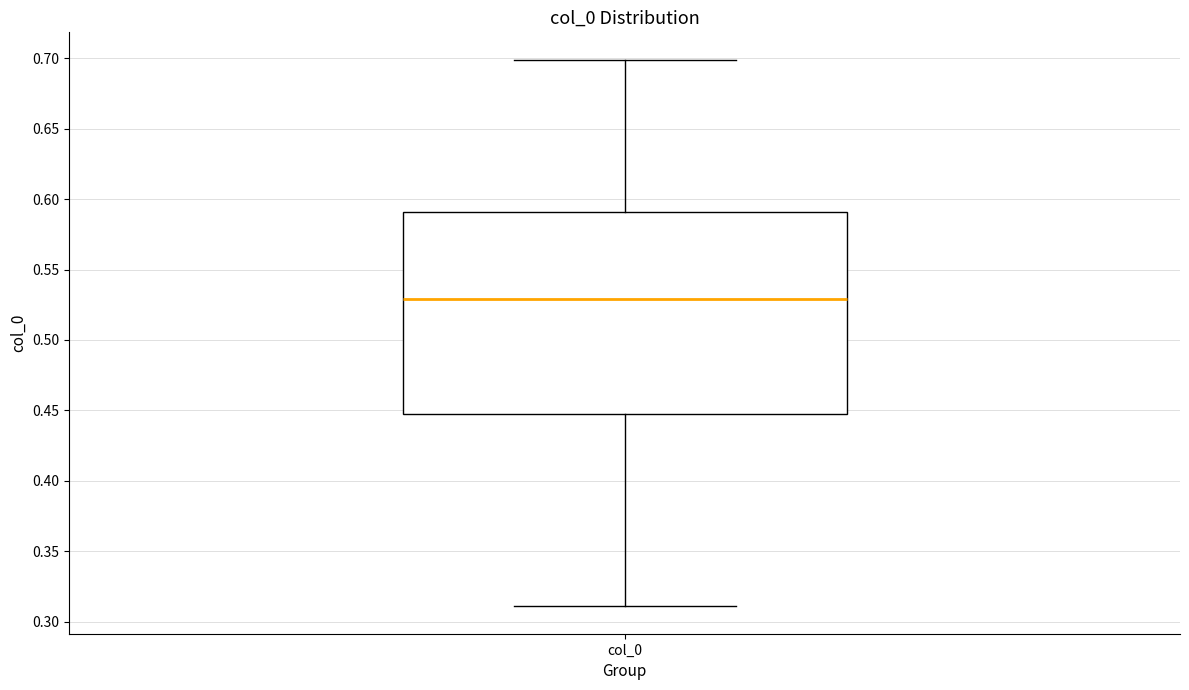

Transcribe this box plot: give where the median line is, the range the box spans, and where the two whiskers end, as read against the y-axis. The values are not printed on the chart, so give them approximately, as read against the axis.

median 0.530, box 0.445 to 0.590, whiskers 0.310 to 0.700